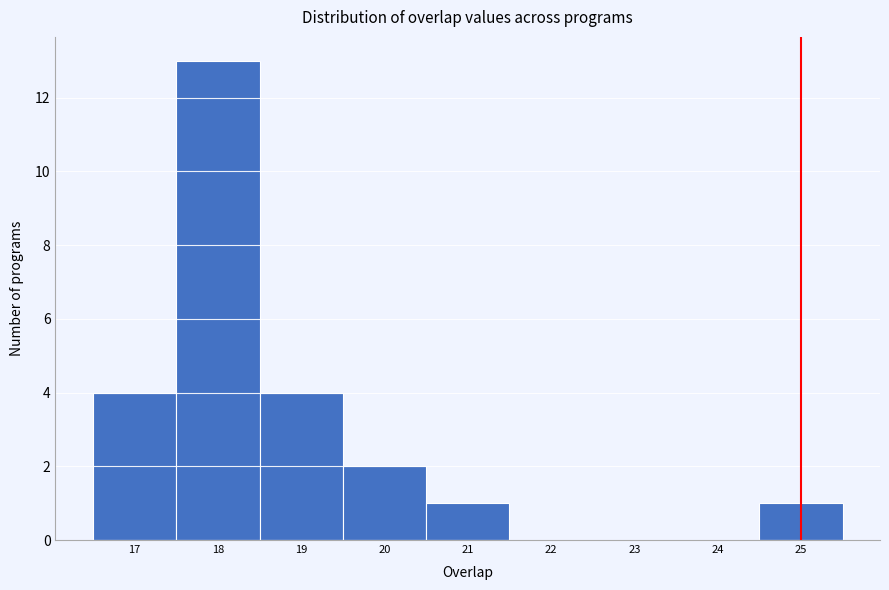

Which range on the x-axis has the tallest bar?

17.5 to 18.5